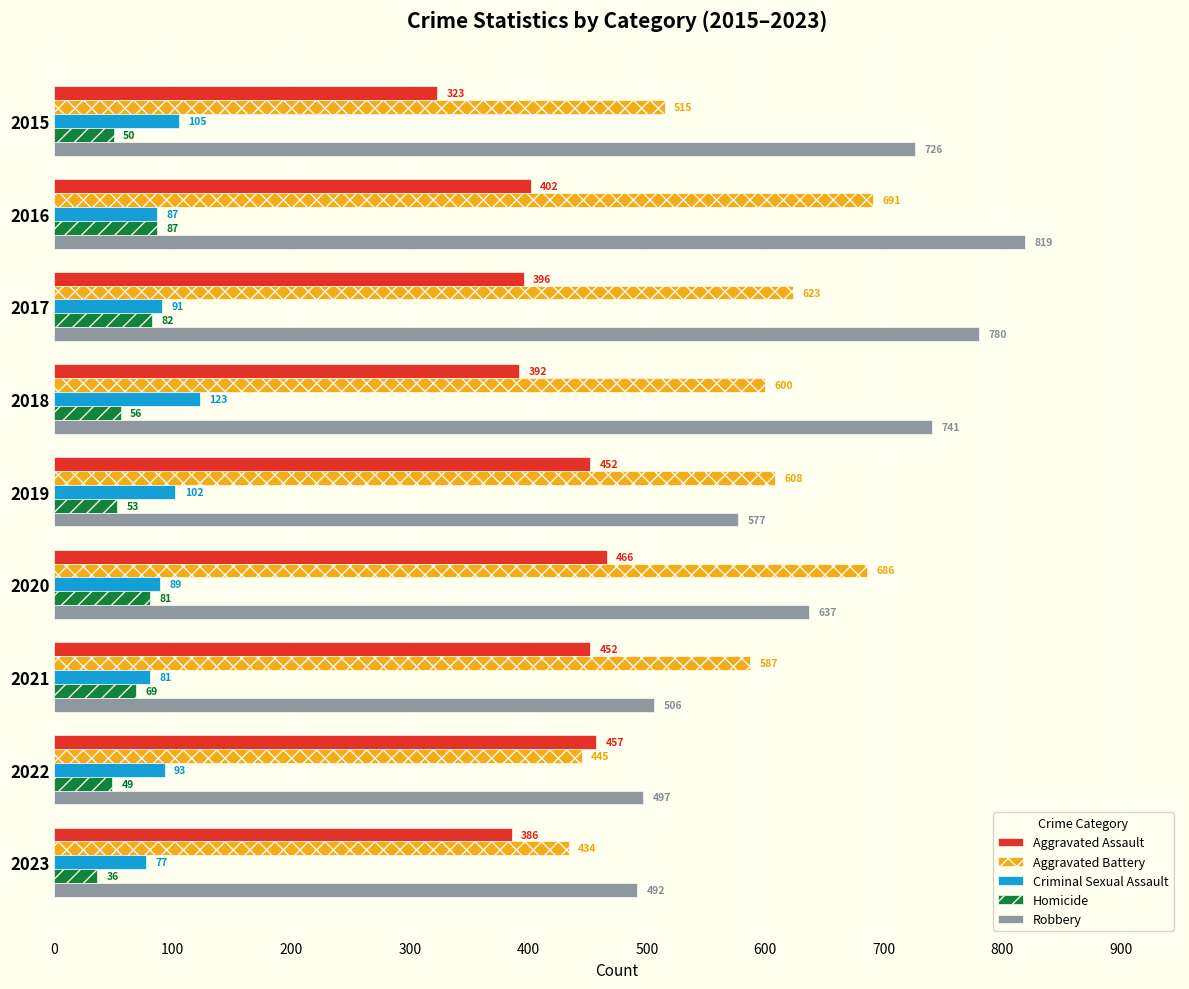

Is it true that Homicide equals 135 at 2016?

False